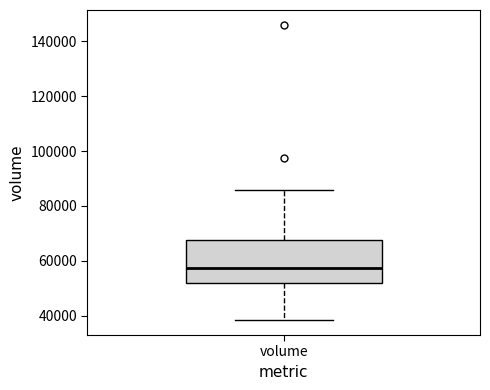

Where does the median line of the box for volume sit on the y-axis? The values are not printed on the chart, so give them approximately, as read against the axis.

58000